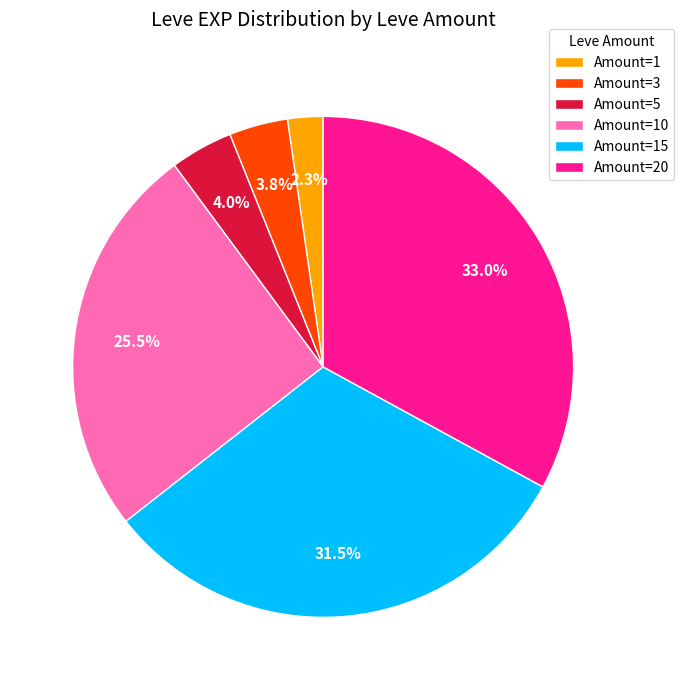

What is the total percentage of Amount=3 and Amount=5?

7.8%